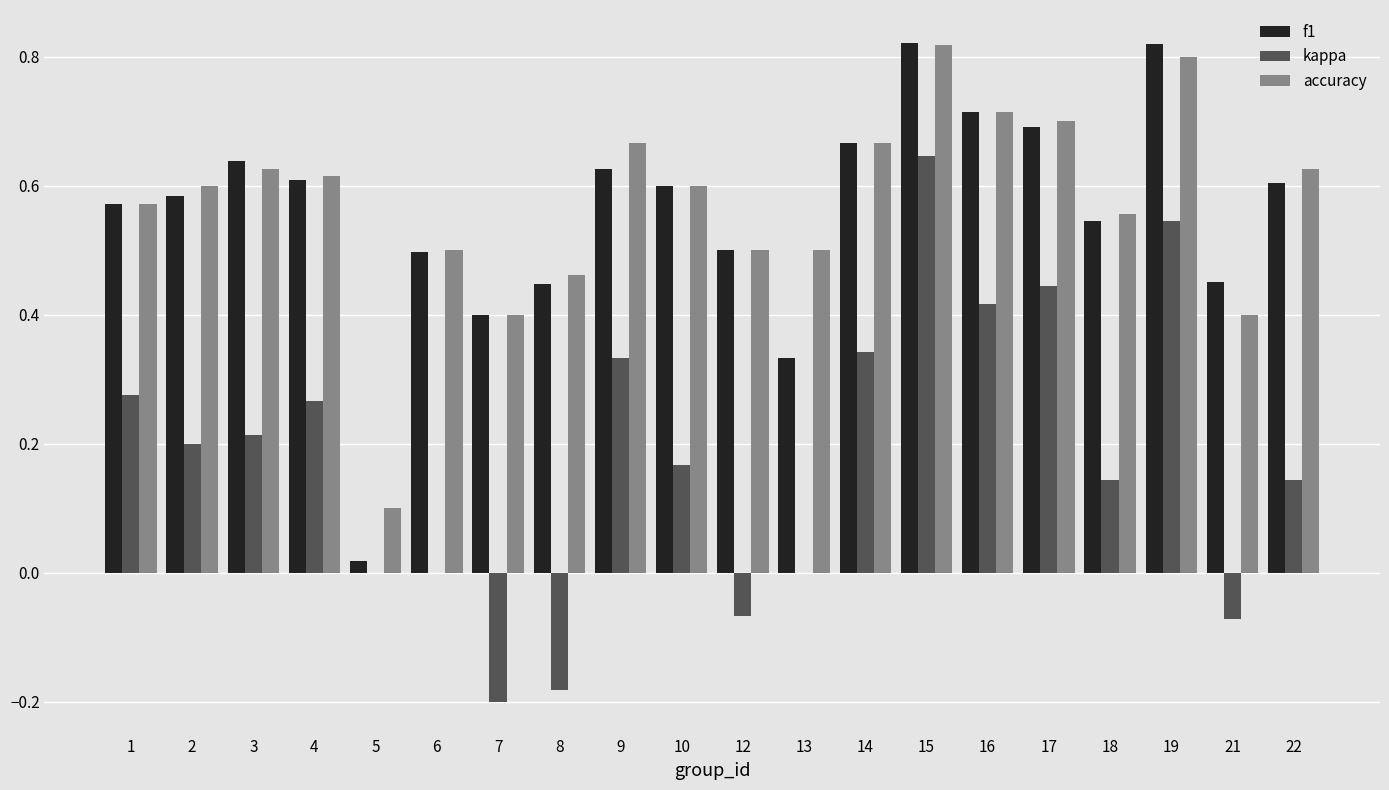

What is the sum of all accuracy values?

11.4